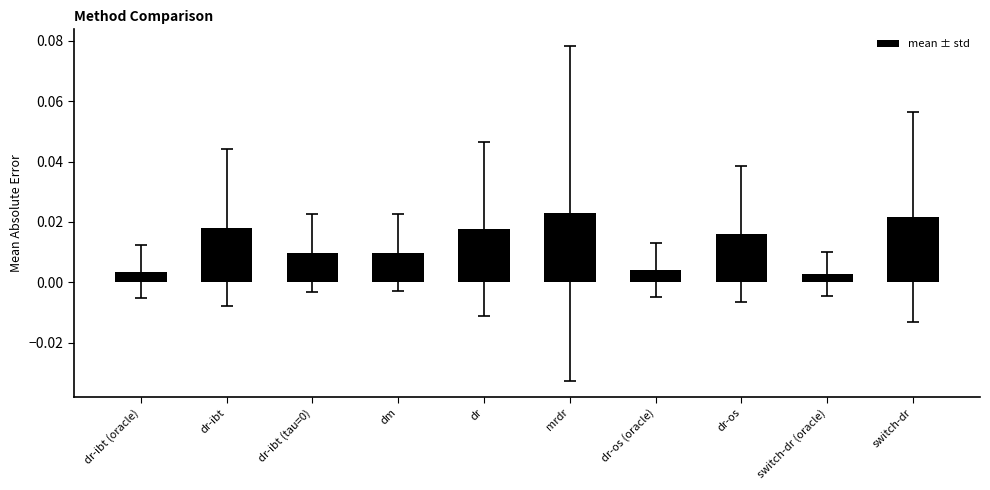

What is the label of the 10th bar from the right?

dr-ibt (oracle)